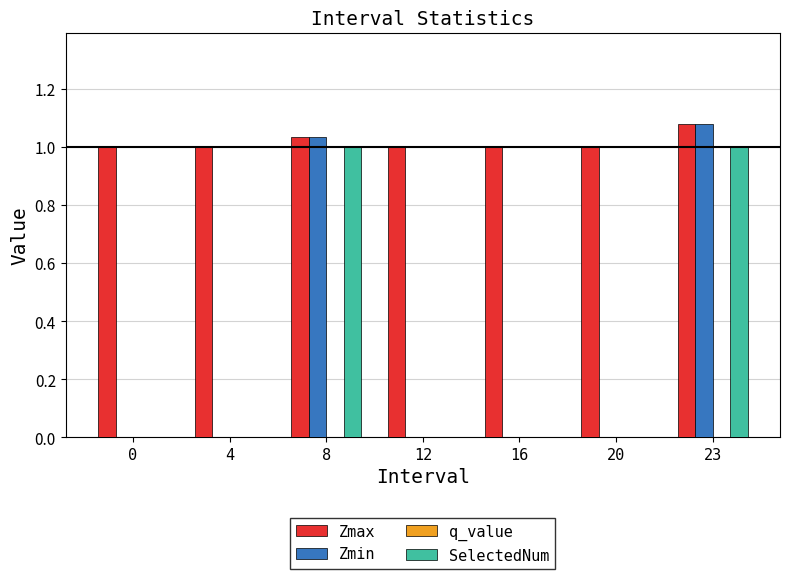

True or false: Zmin has a value of 1.7 at 23.

False